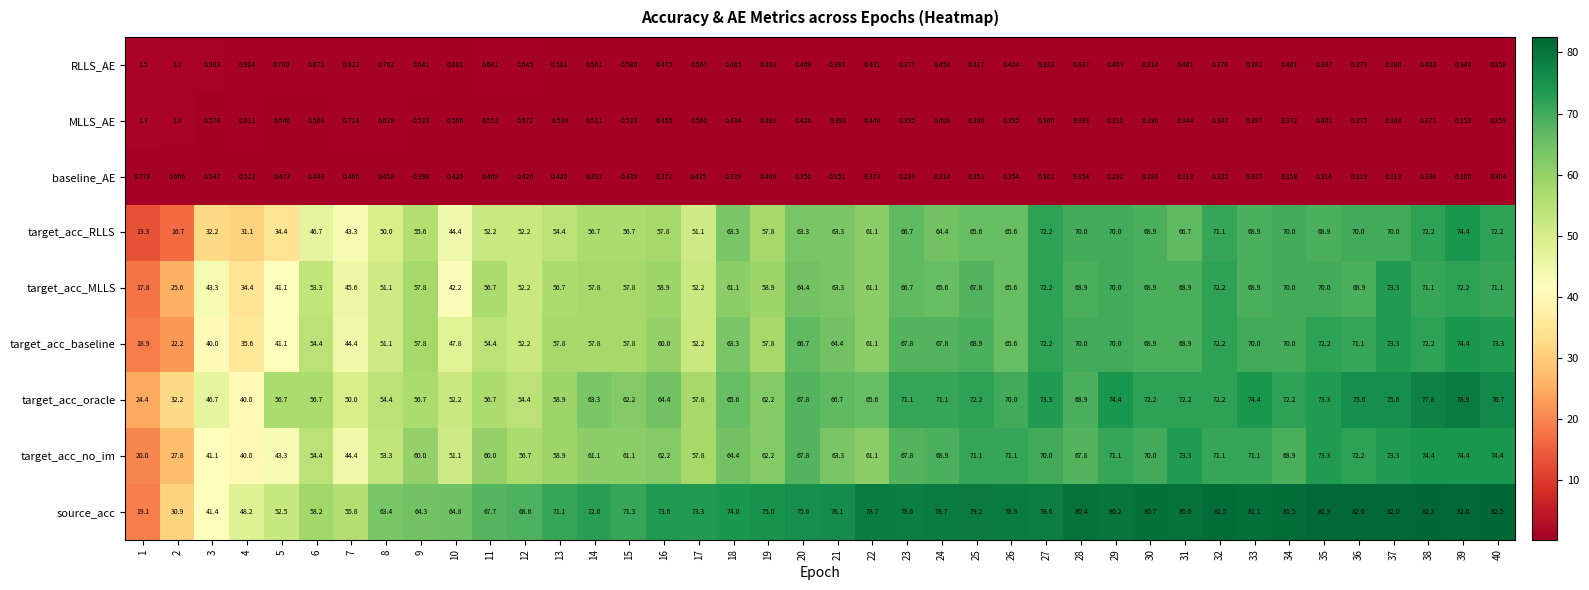

Which series has the largest total across all categories?

source_acc